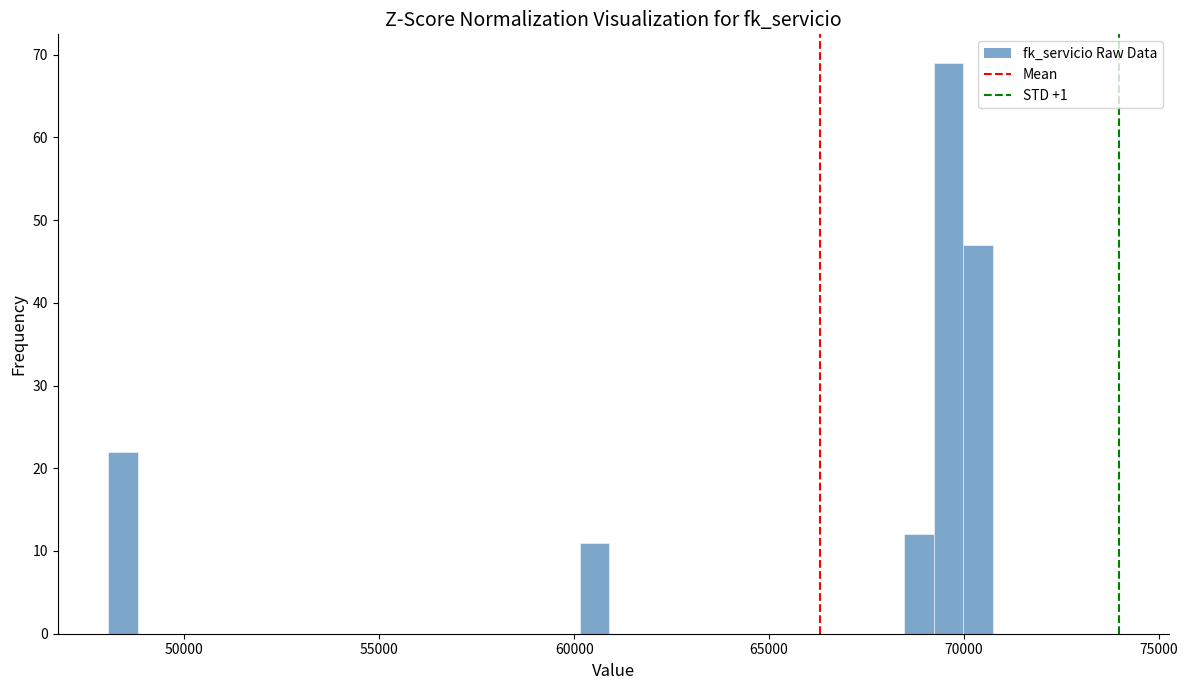

Read against the x-axis, roughly where is the centre of the tallest bar?

69500